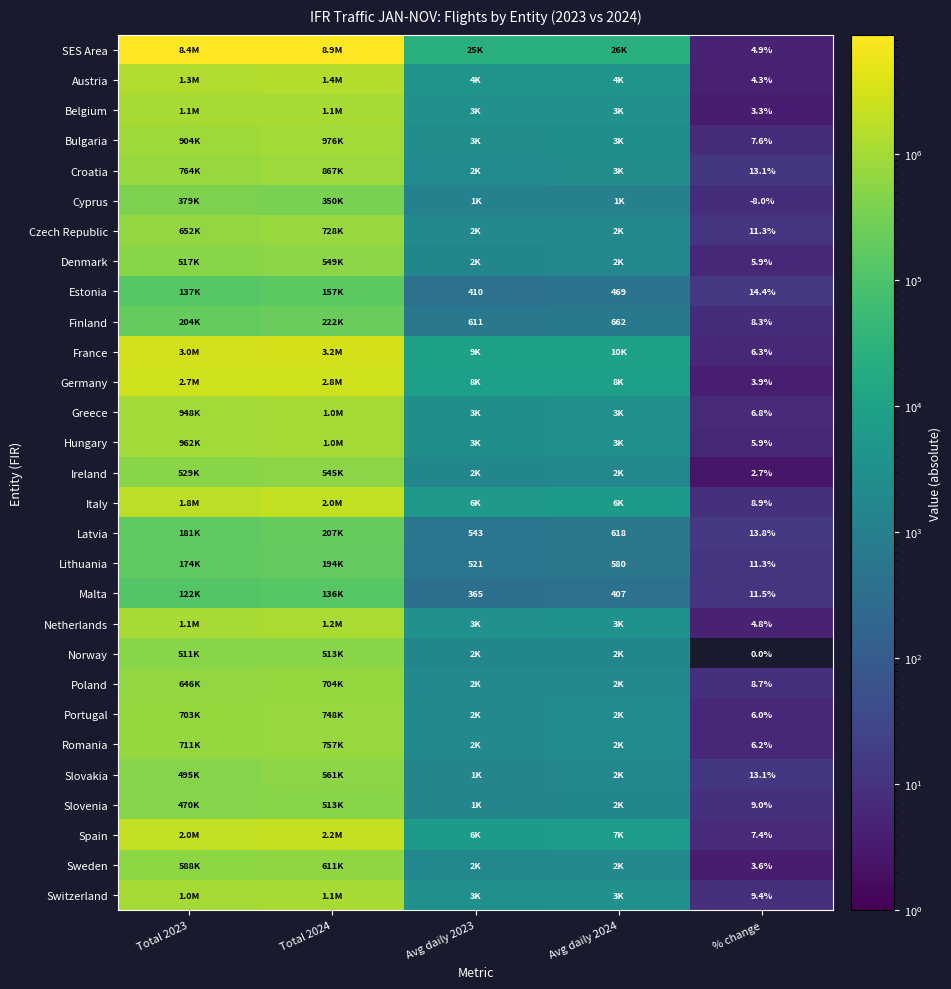

The Latvia series shows 754.6 at Avg daily 2023. True or false?

False